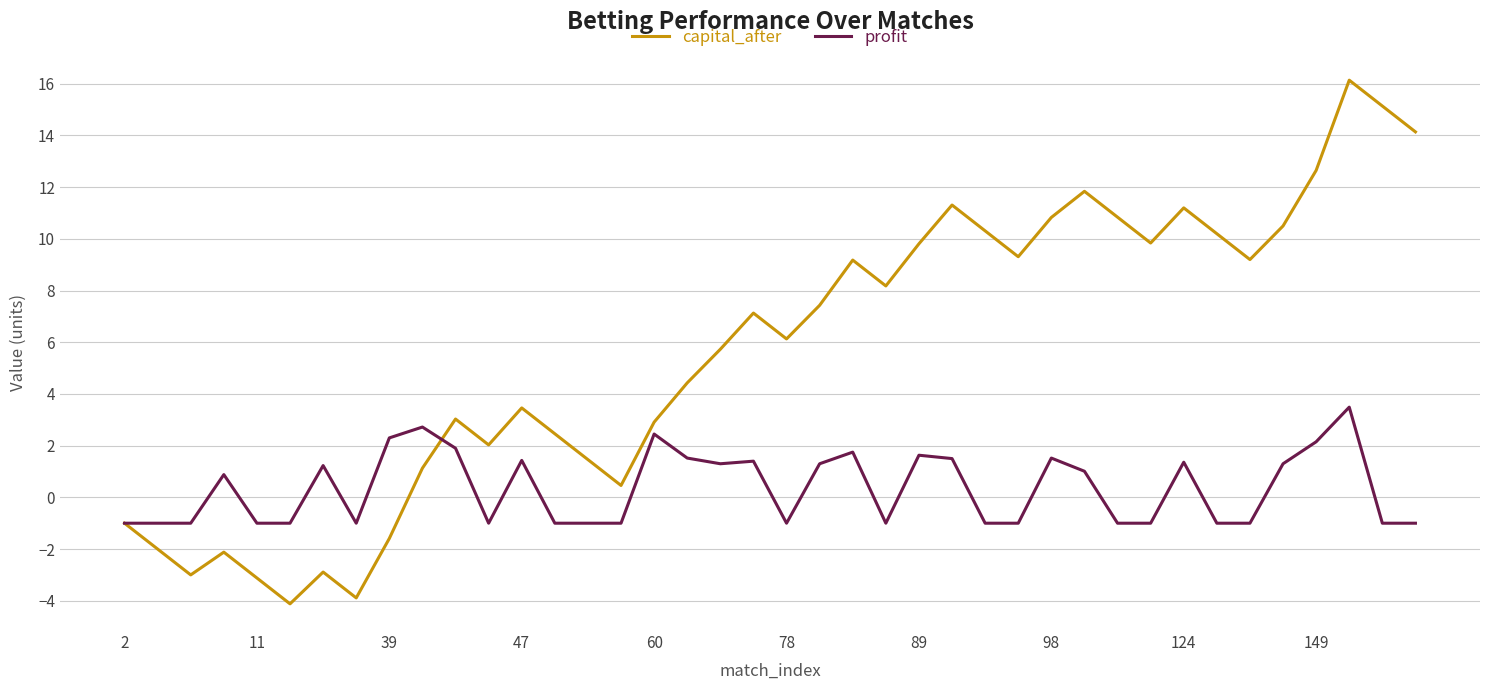

List the series in order of their overall mean, highest first.

capital_after, profit